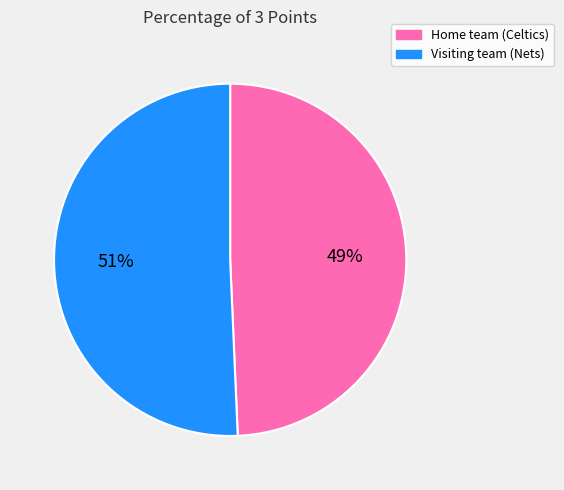

To the nearest percent, what portion does Visiting team (Nets) represent?

51%